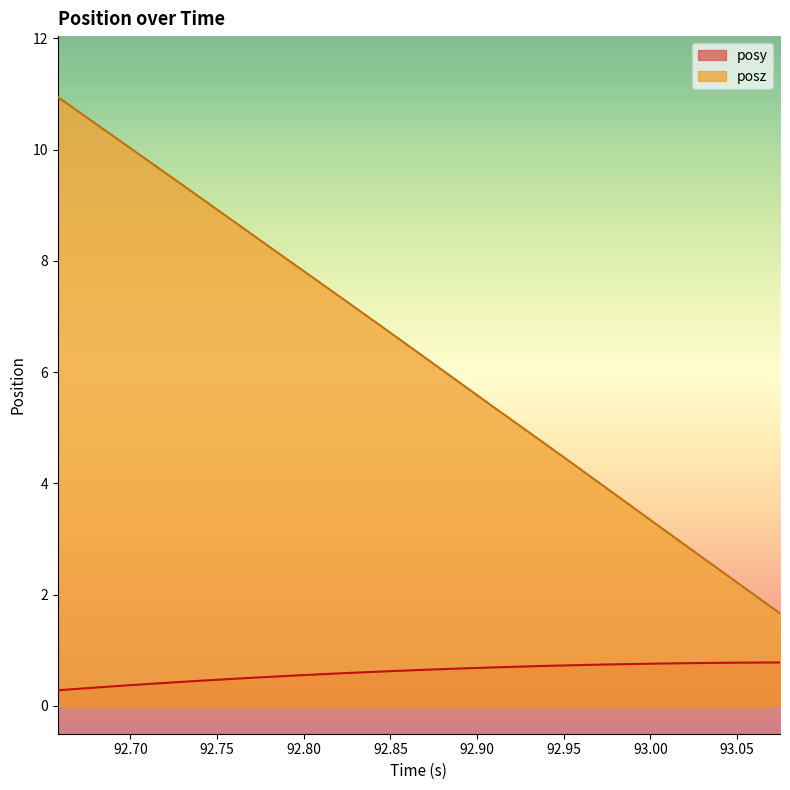

True or false: posy and posz intersect in this chart.

False